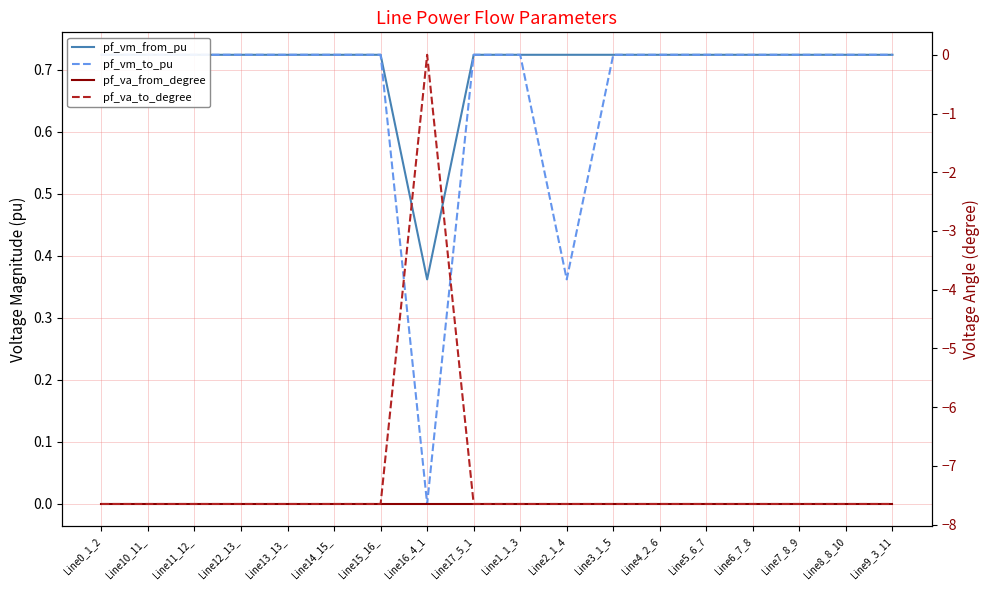

How many data points in pf_vm_to_pu are above 0?

17